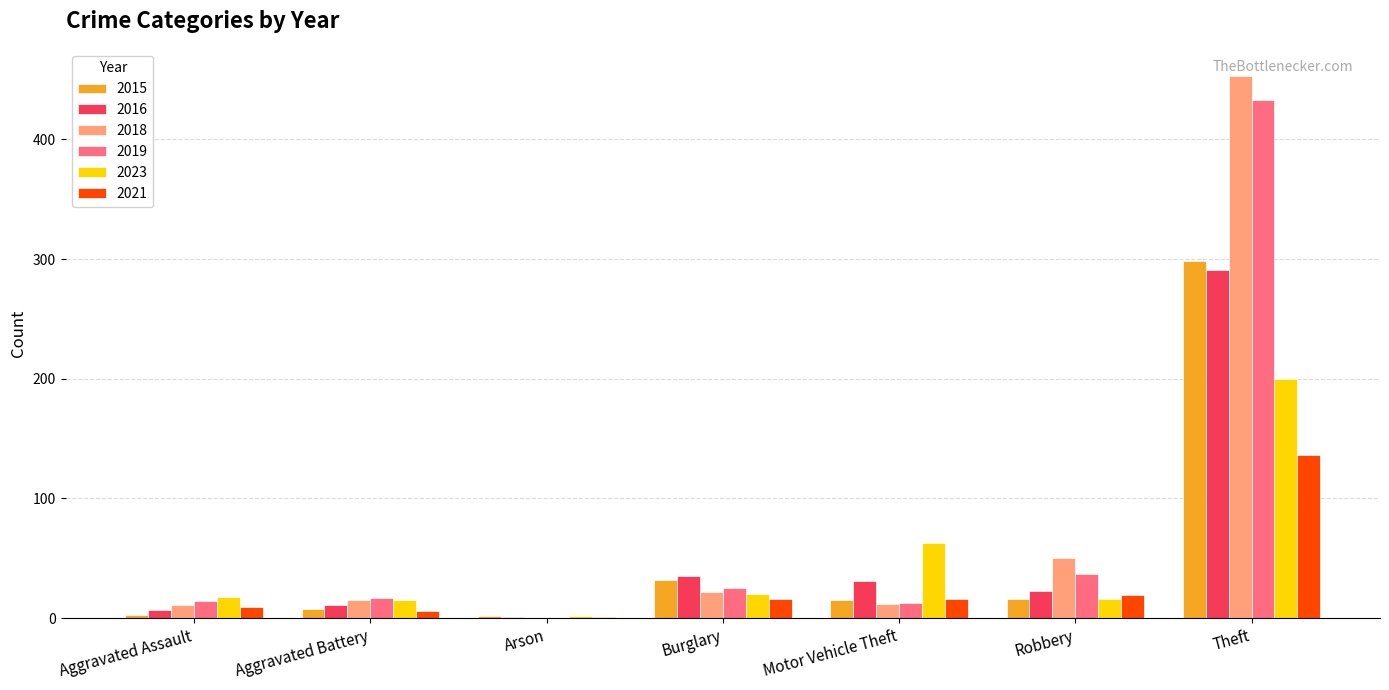

Where does the 2016 series first go above 23?

Burglary